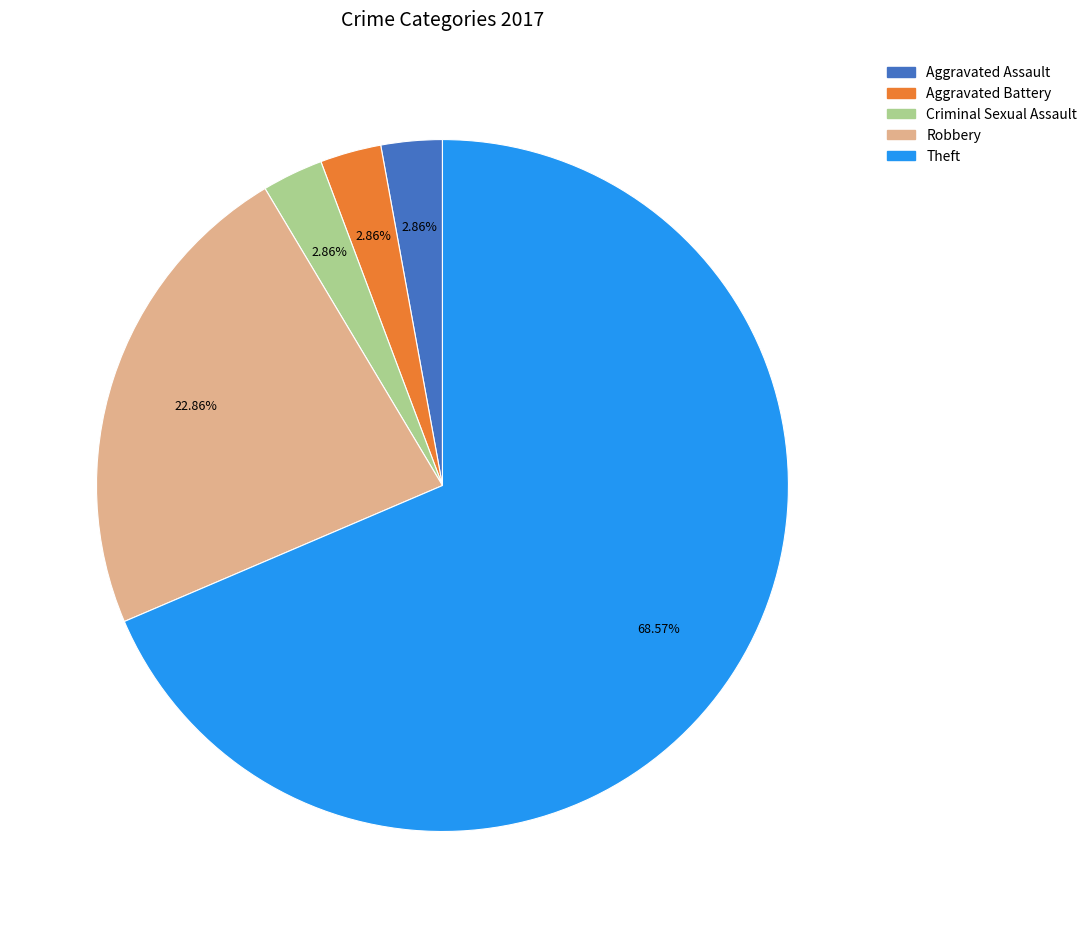

Is there any slice that represents more than half of the pie?

Yes